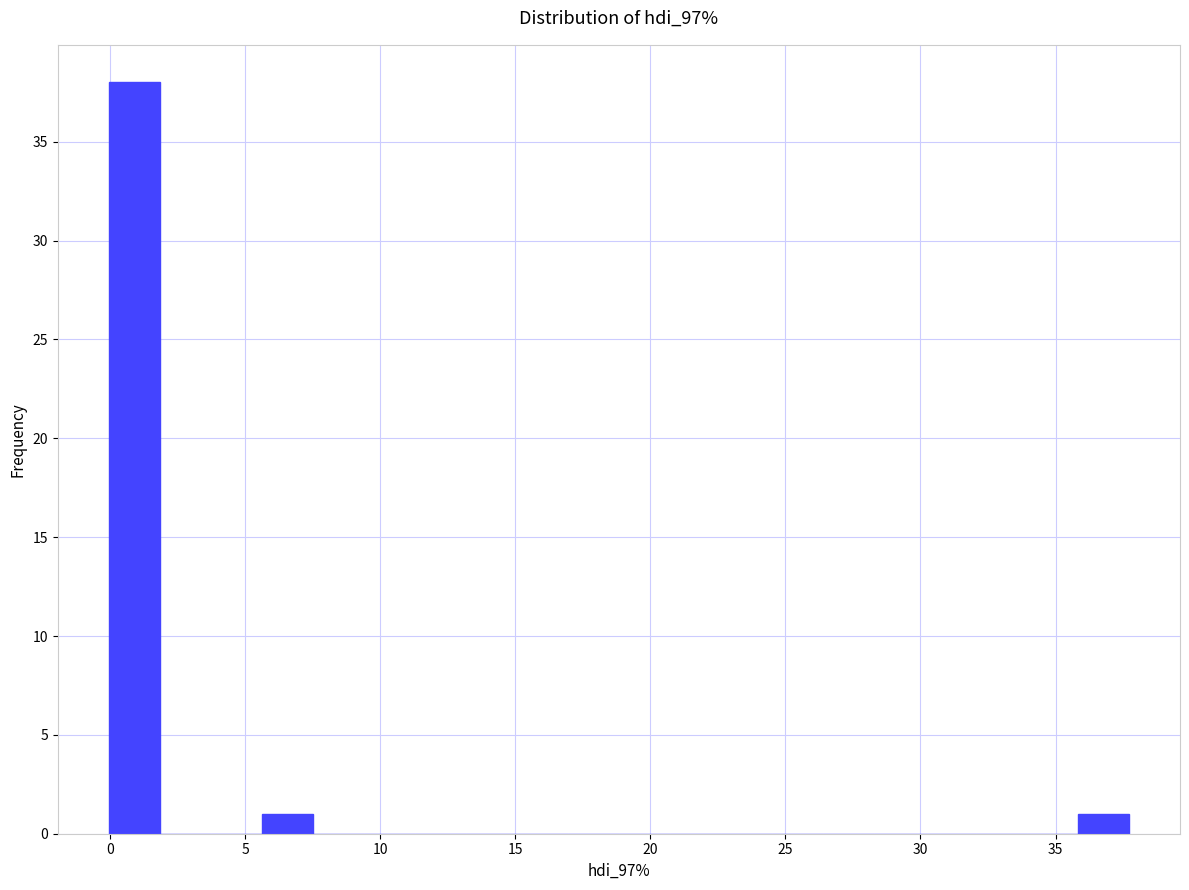

Read against the x-axis, roughly where is the centre of the tallest bar?

1.0